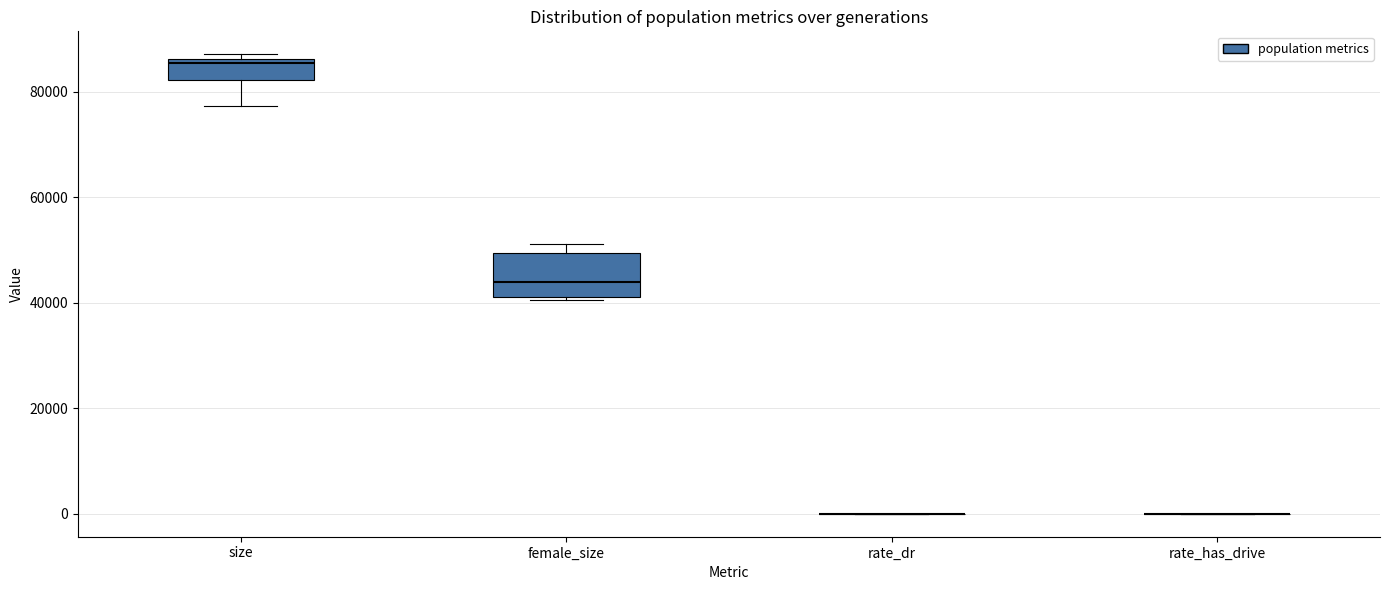

Reading left to right, transcribe this box plot: for each box, give where its median line is, the range the box spans, and where its two whiskers end, as read against the y-axis. The values are not printed on the chart, so give them approximately, as read against the axis.

size: median 86000 (just below the box's upper edge), box 82000 to 86000, whiskers 78000 to 88000
female_size: median 44000, box 42000 to 50000, whiskers 40000 to 52000
rate_dr: box collapsed to a line at 0, whiskers 0 to 0
rate_has_drive: box collapsed to a line at 0, whiskers 0 to 0